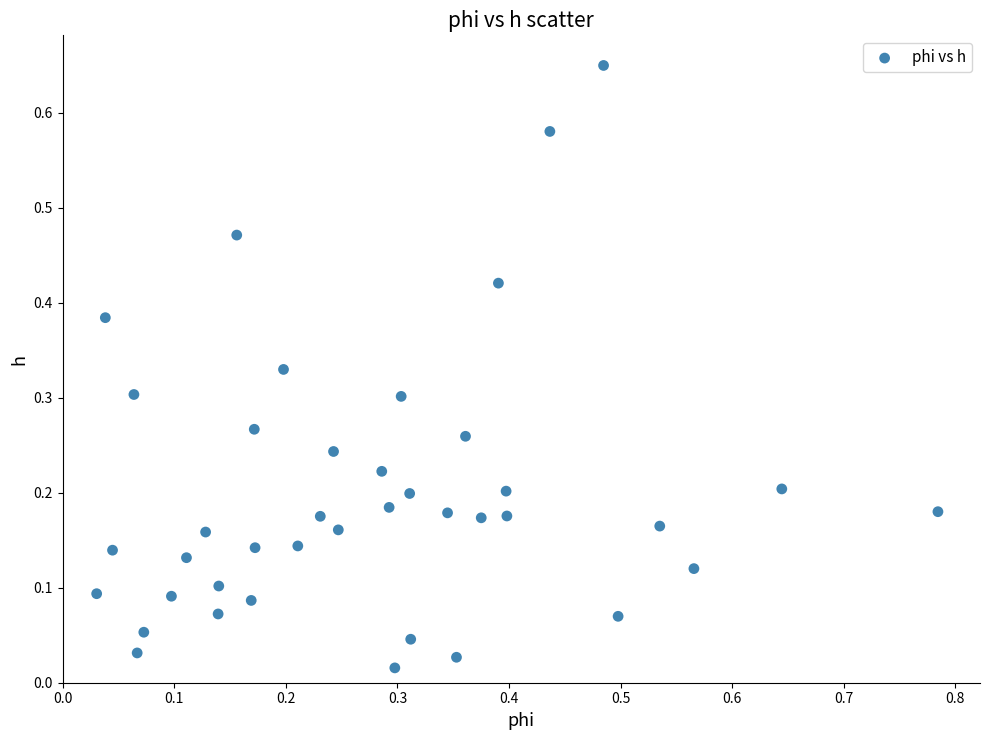

What is the range of X values (max minus min)?

0.8